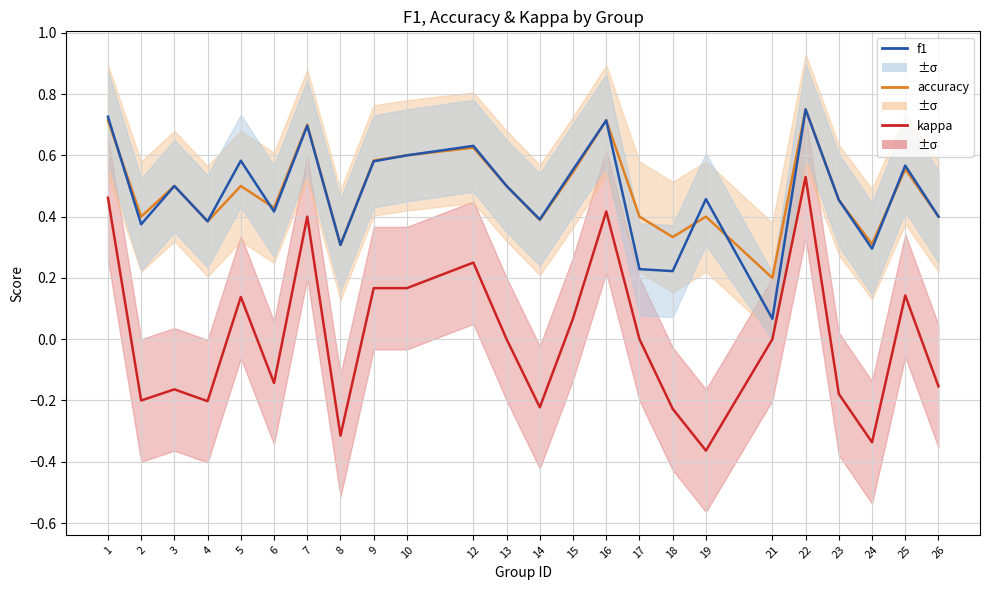

What is the sum of all kappa values?

0.2